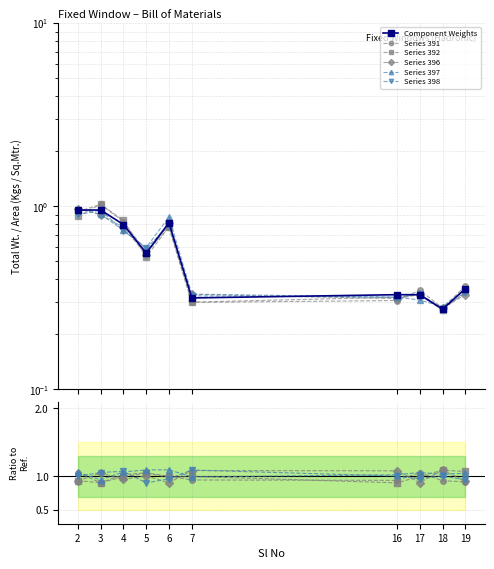

What is the sum of the Reference Line values at 3 and 17?

1.2